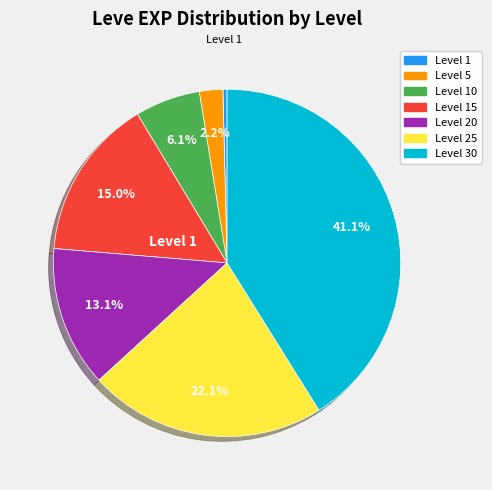

Is there any slice that represents more than half of the pie?

No